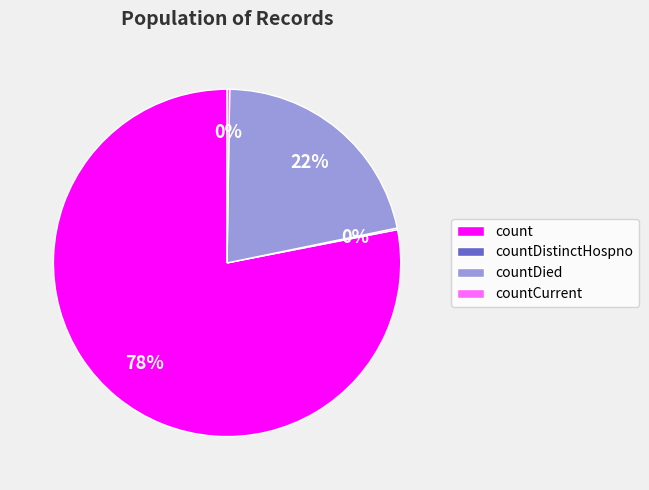

To the nearest percent, what is the difference between the largest and smallest slice percentages?

78%